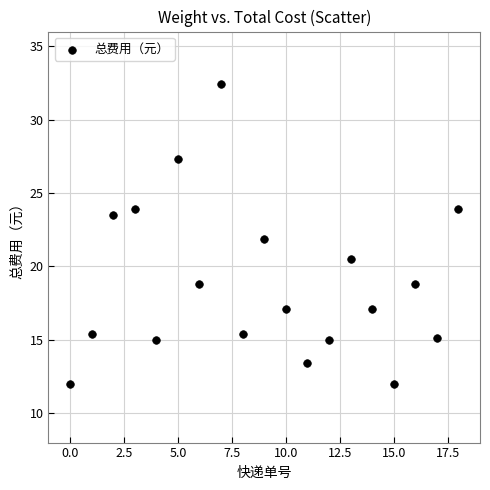

What is the range of Y values (max minus min)?

20.4